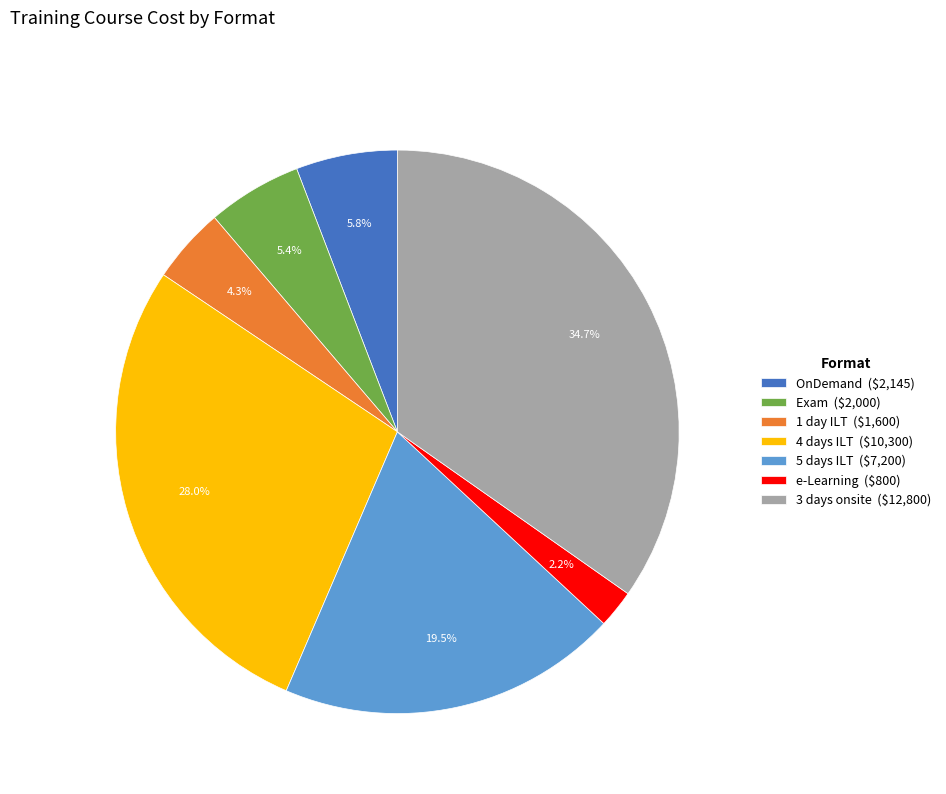

To the nearest percent, what portion does Exam represent?

5%